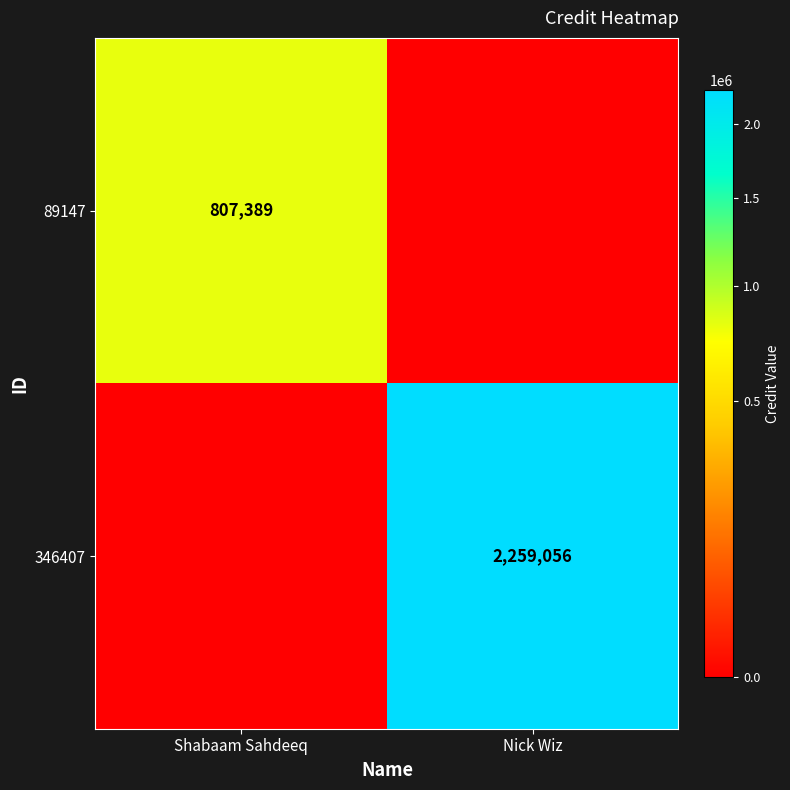

Read the 346407 value at Nick Wiz.

2259056